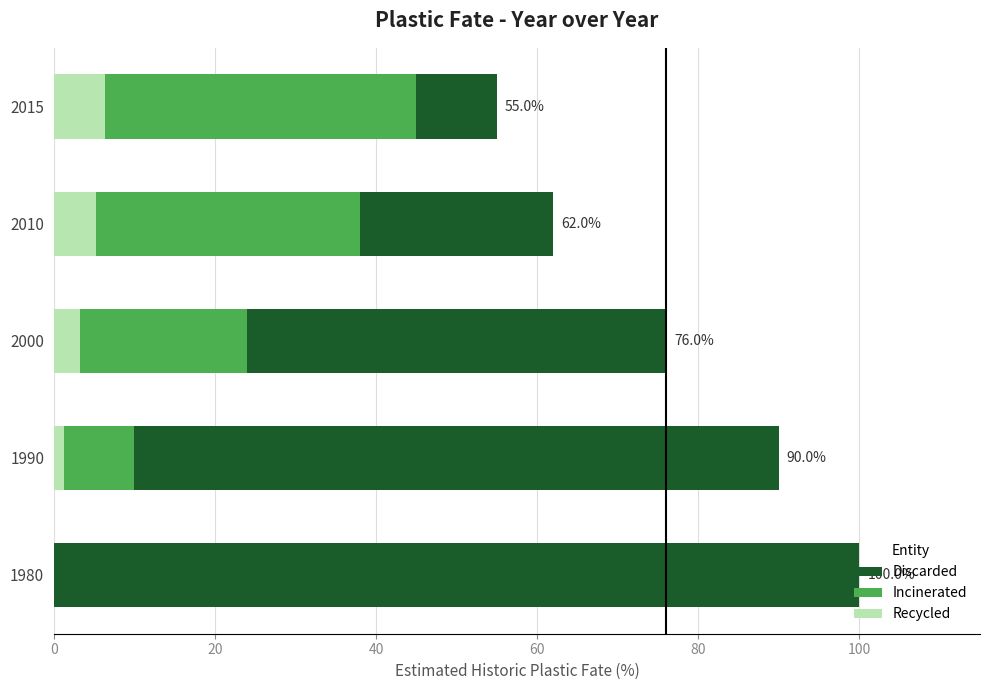

The Incinerated series shows 10.0 at 1990. True or false?

True